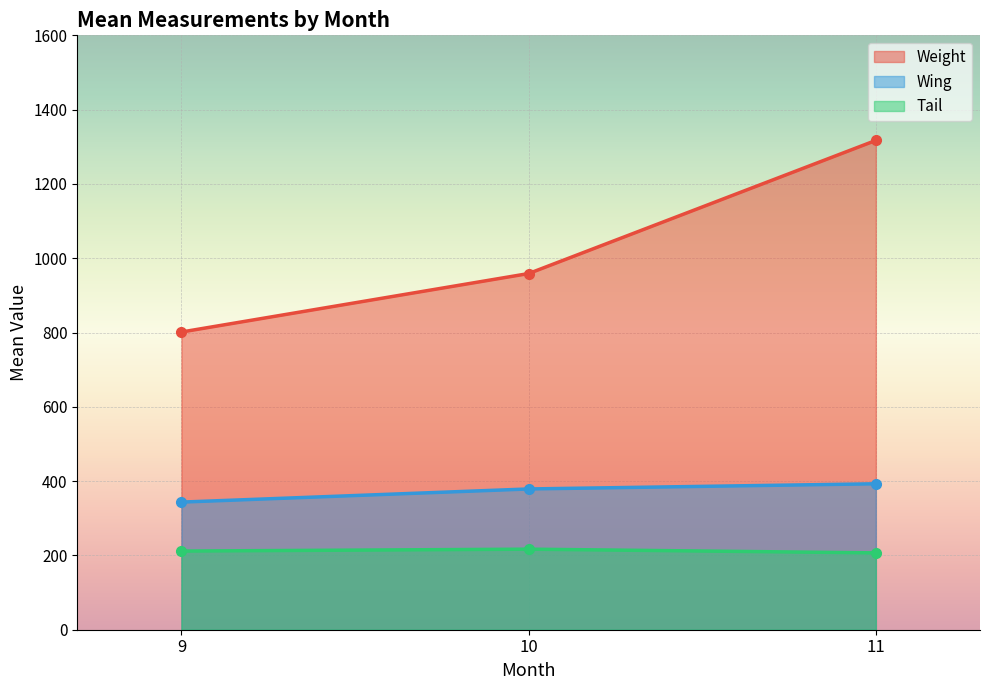

What is the value of the Tail point at the 1st from the left?

211.7